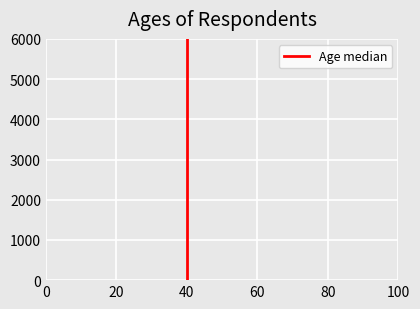

Reading left to right, list every bar in this chart as the range it spans on the x-axis followed by its height. The values are not printed on the chart, so give them approximately, as read against the axis.

0 to 10: under 100
10 to 20: 0
20 to 30: under 100
30 to 40: 0
40 to 50: under 100
50 to 60: 0
60 to 70: 0
70 to 80: 0
80 to 90: 0
90 to 100: 0